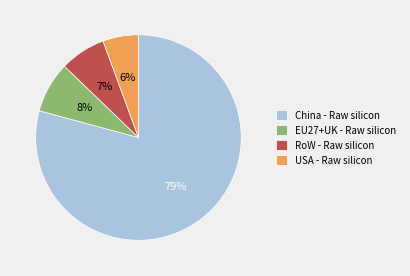

How many slices are in this pie chart?

4